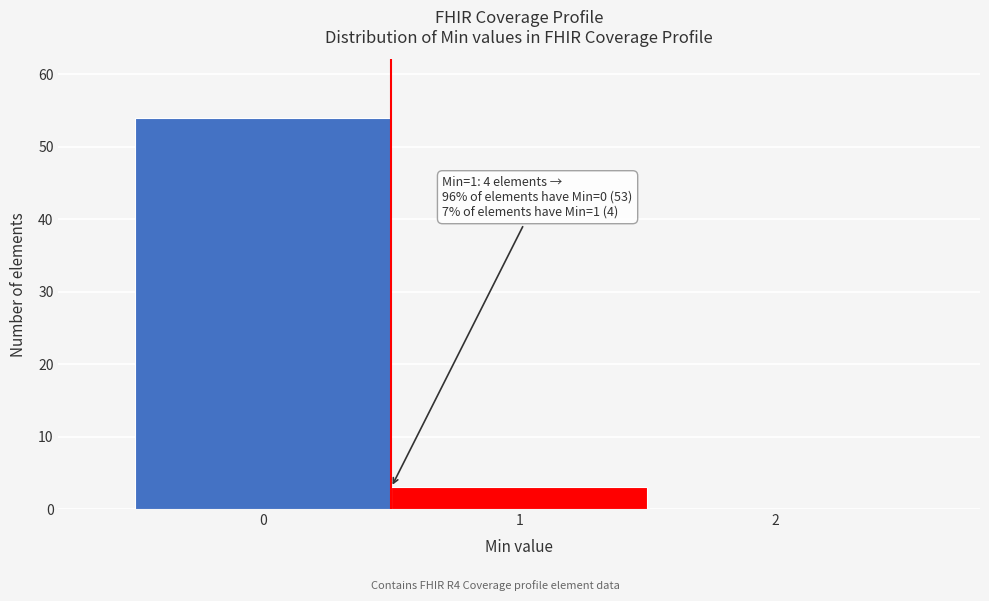

Over which range of the x-axis is the bar tallest?

-0.5 to 0.5